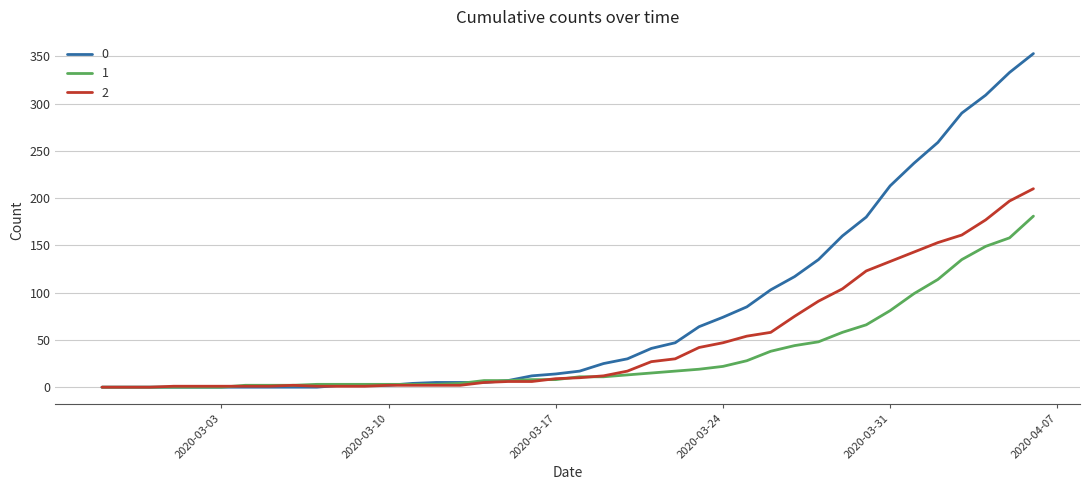

Rank the series by their maximum value, from lowest to highest.

1, 2, 0